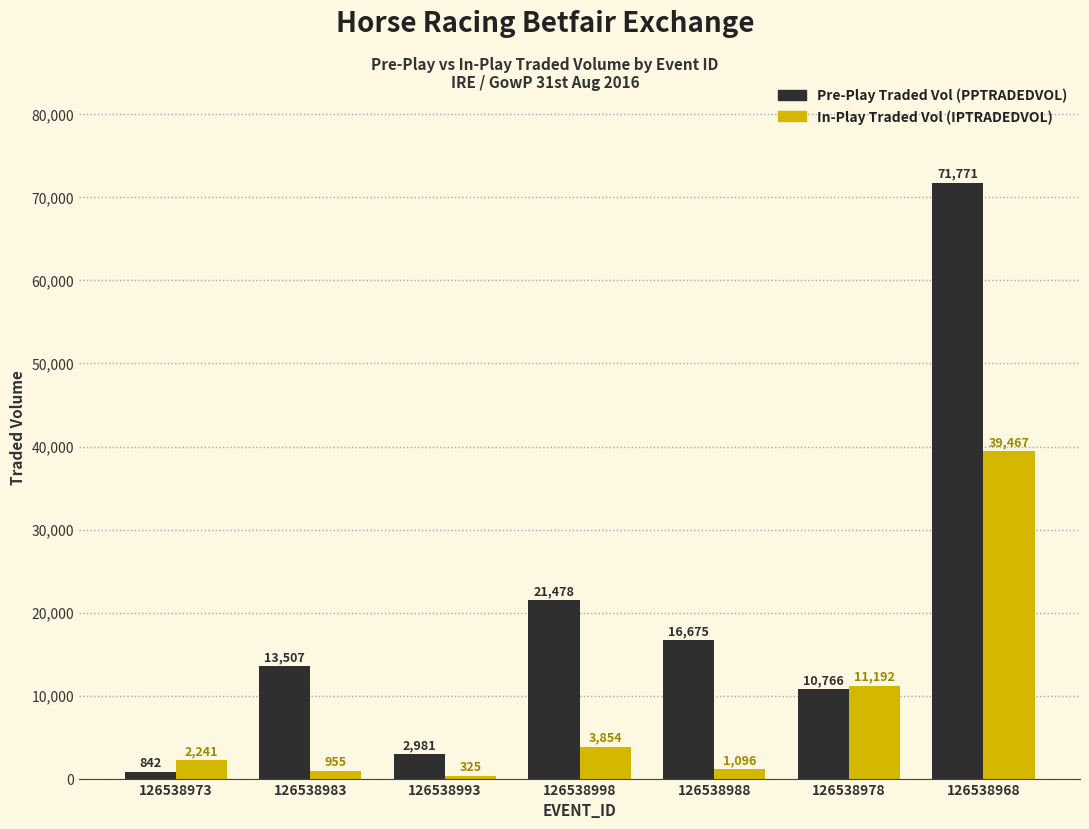

What is the maximum value shown in the chart?

71770.8